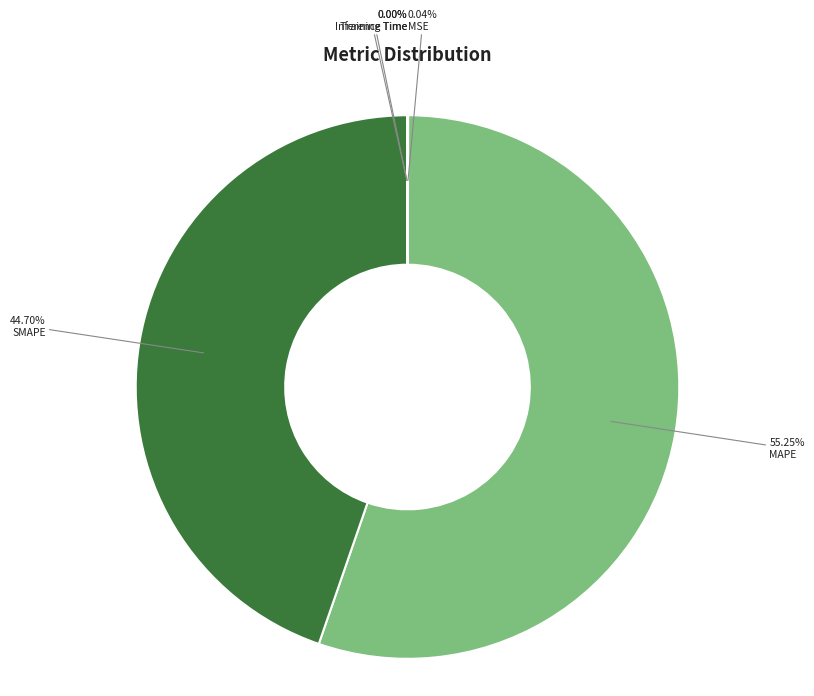

Which slice is the largest?

MAPE